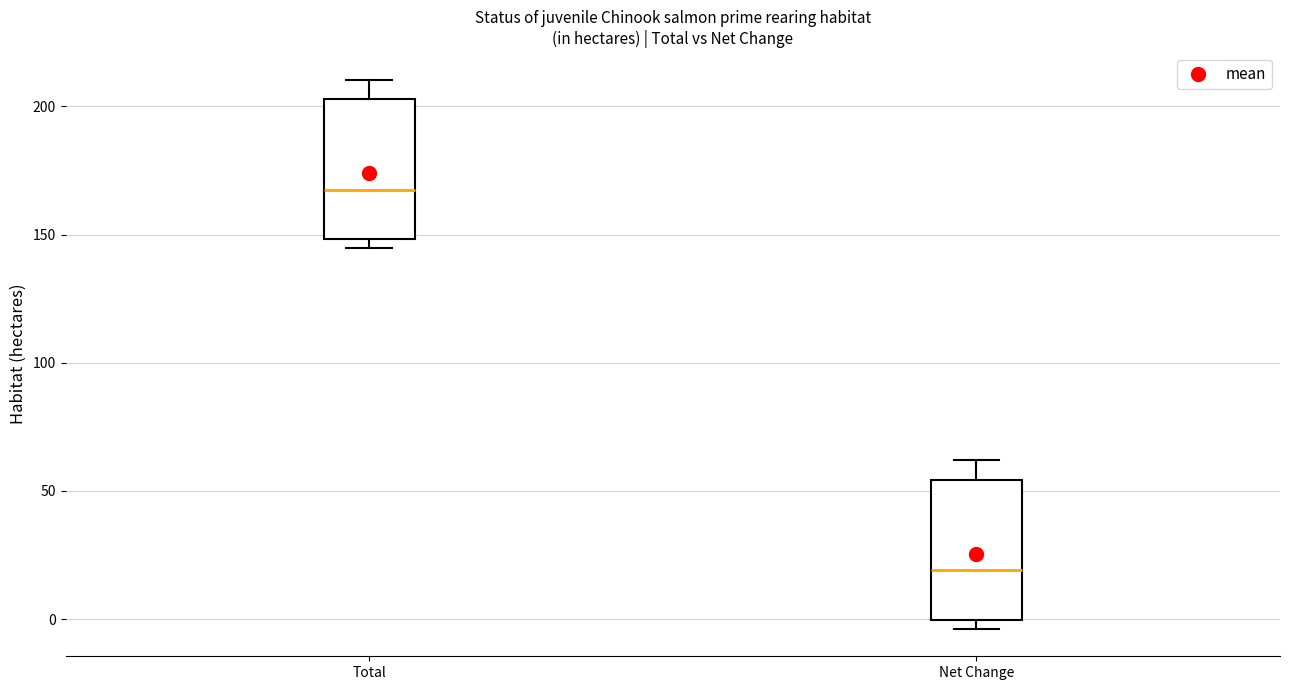

Which box has the lowest median line?

Net Change